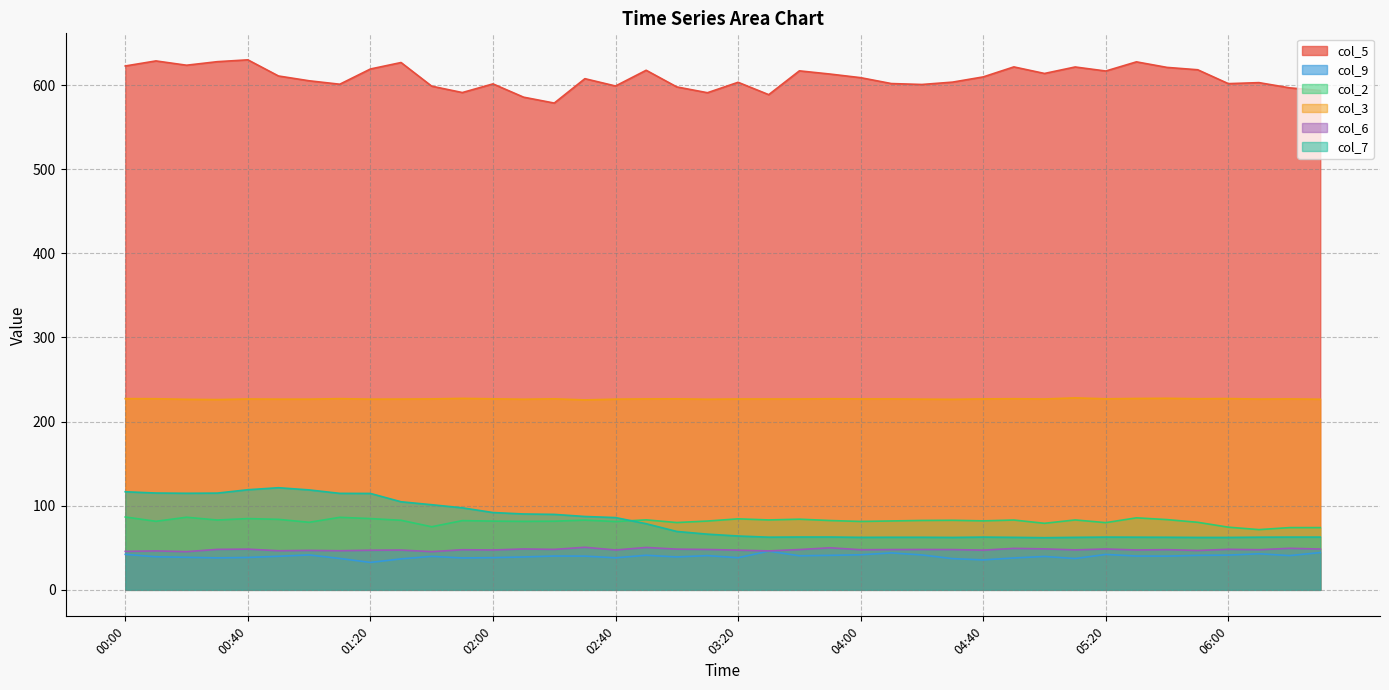

In col_5, how many points are lower than both neighbors (excluding endpoints)?

11